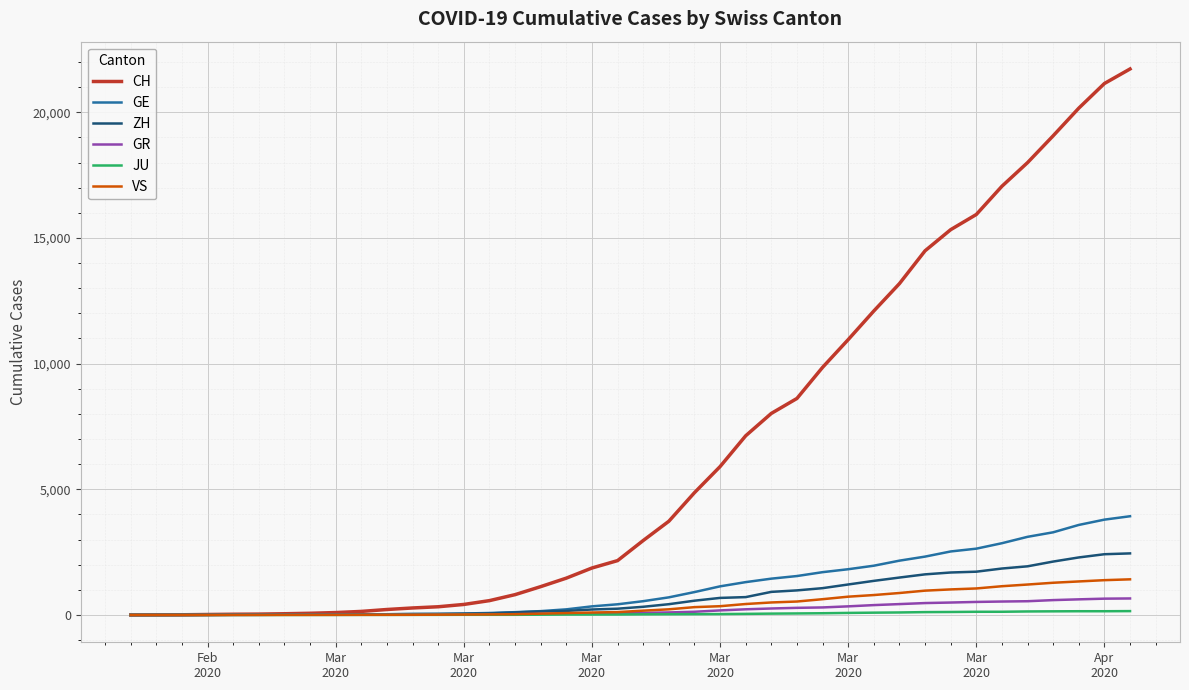

Which series has the largest range (max minus min)?

CH